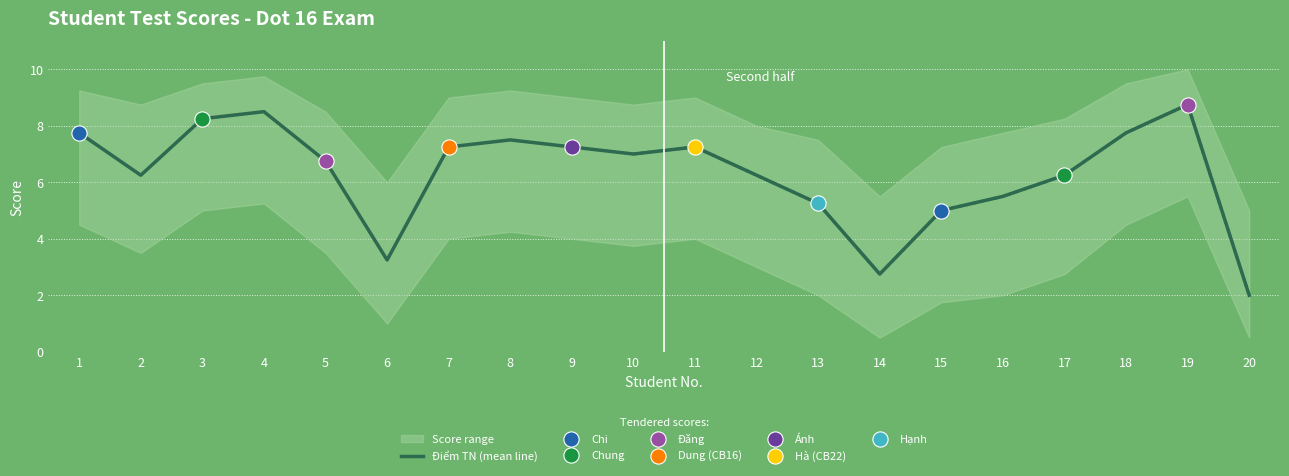

What is the change in value from 17 to 18?

+1.5